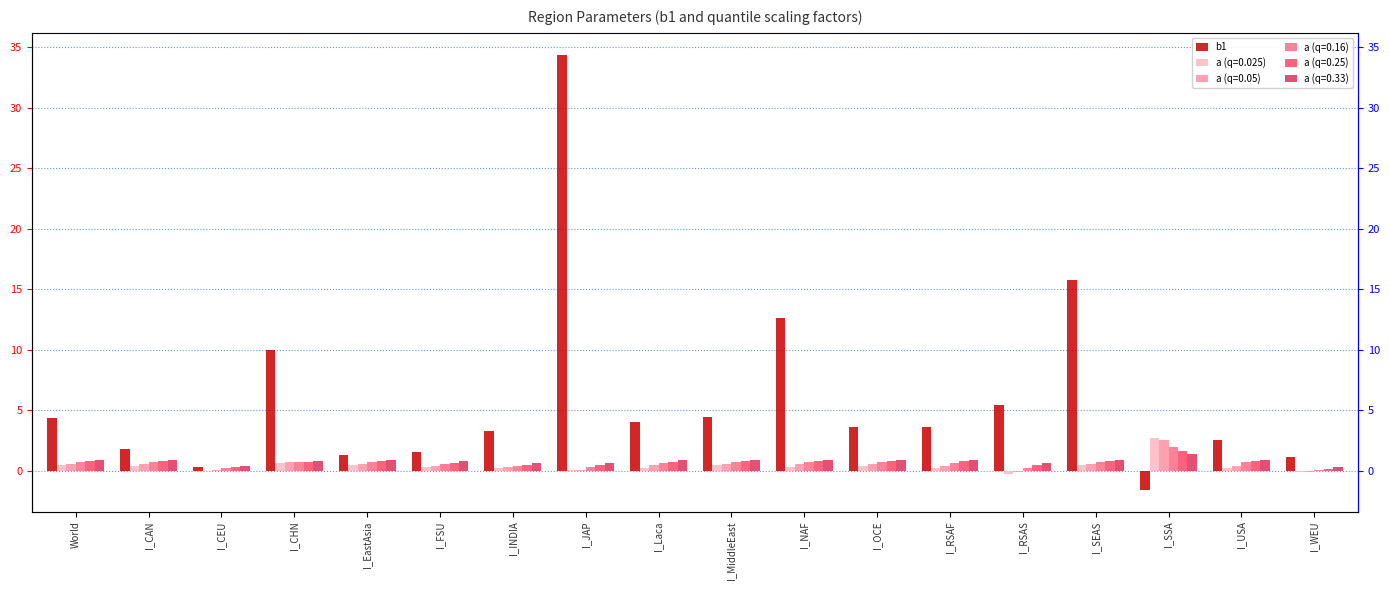

Reading right to left, what are all the values shown in this chart?

I_WEU=1.1	I_USA=2.5	I_SSA=-1.6	I_SEAS=15.8	I_RSAS=5.5	I_RSAF=3.7	I_OCE=3.6	I_NAF=12.7	I_MiddleEast=4.4	I_Laca=4.1	I_JAP=34.4	I_INDIA=3.3	I_FSU=1.5	I_EastAsia=1.4	I_CHN=10.0	I_CEU=0.3	I_CAN=1.8	World=4.3